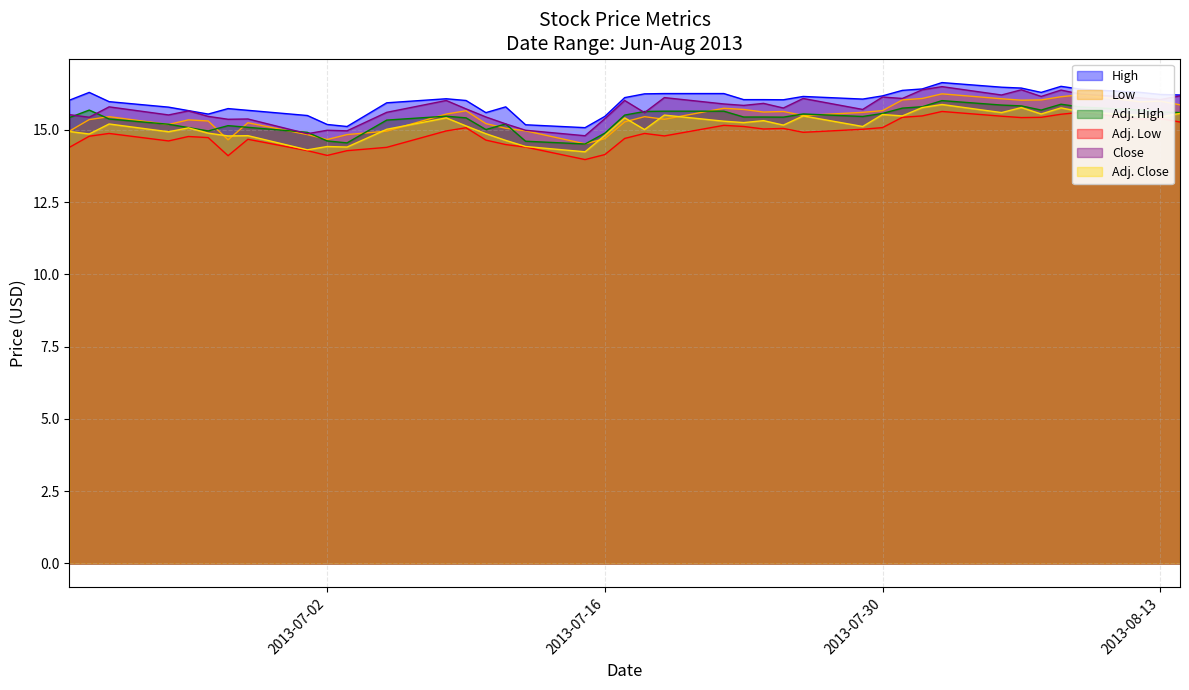

True or false: Adj. Low and Close cross at least once.

False